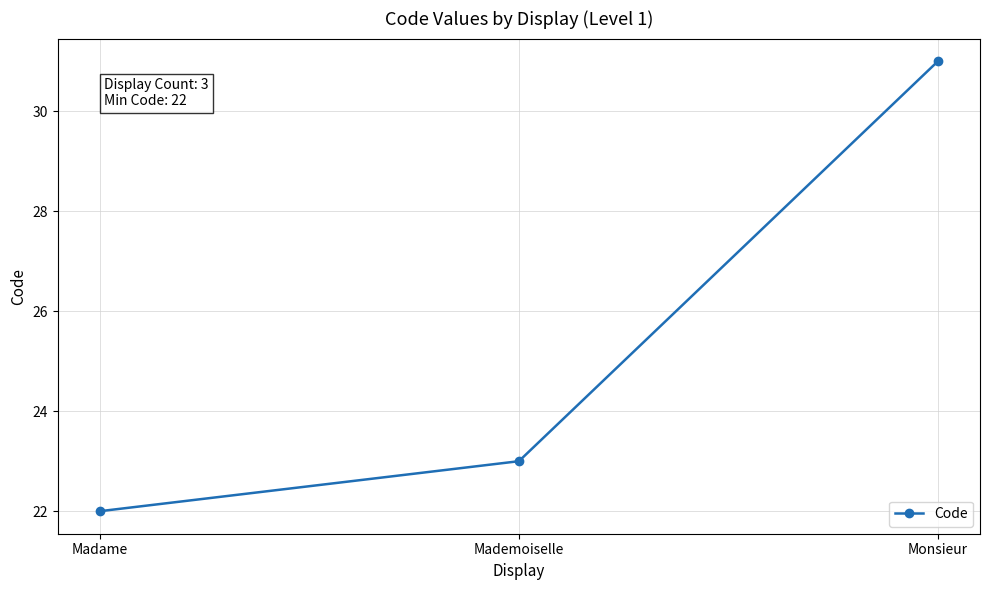

What is the minimum value shown in the chart?

22